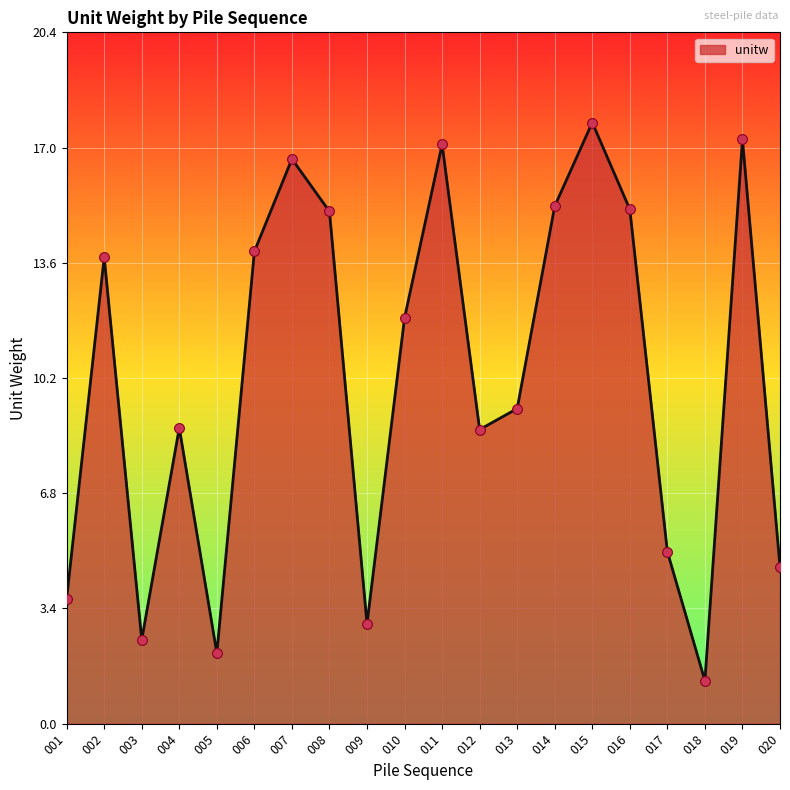

What is the ratio of the value at 005 to the value at 013?

0.2